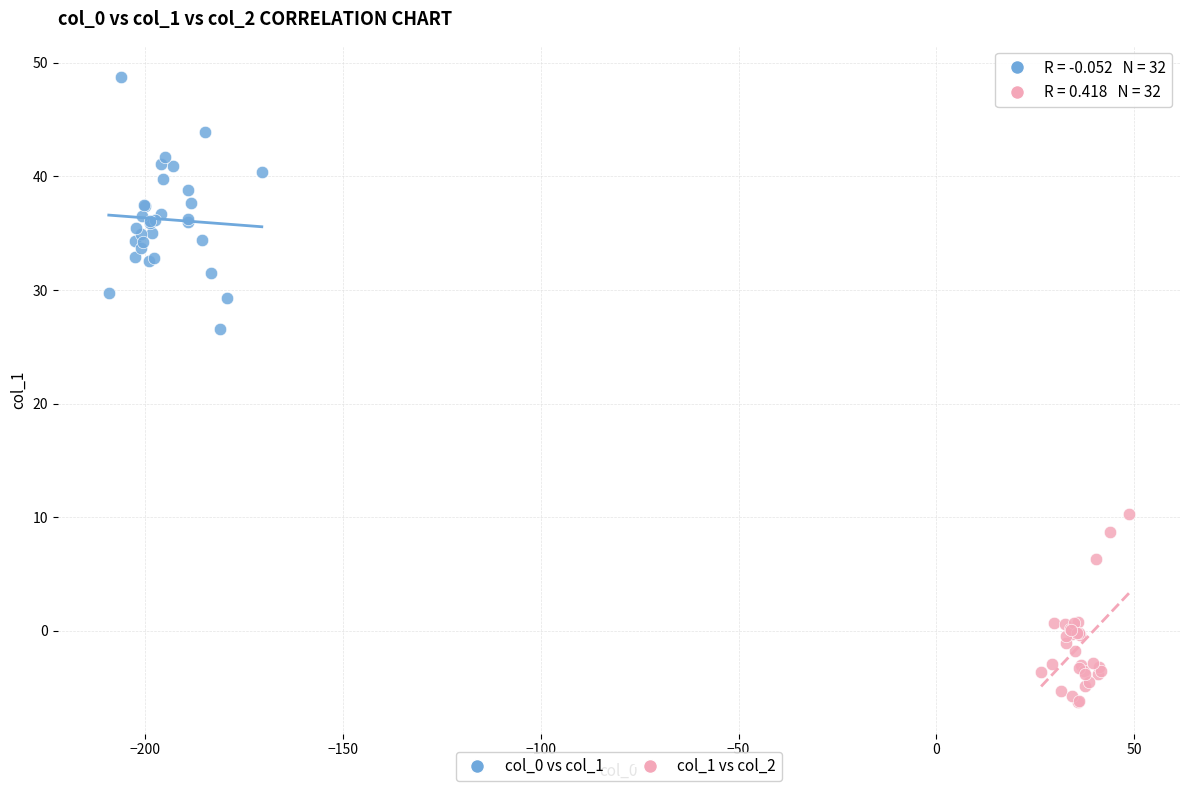

Which series has the largest Y range (max minus min)?

col_0 vs col_1